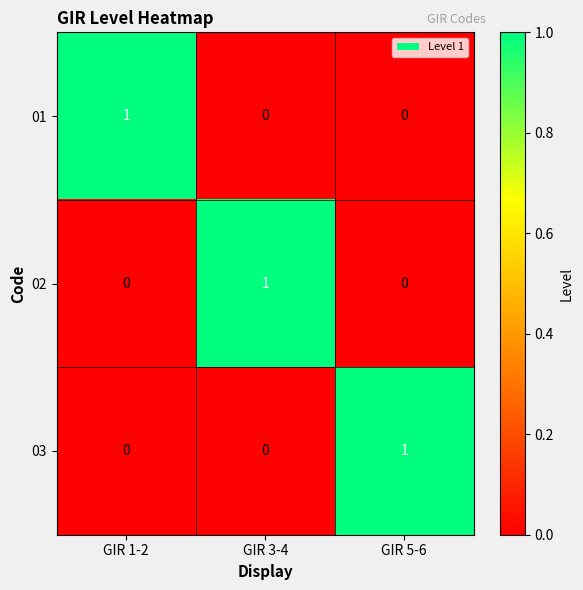

At which label does 02 reach its peak?

GIR 3-4